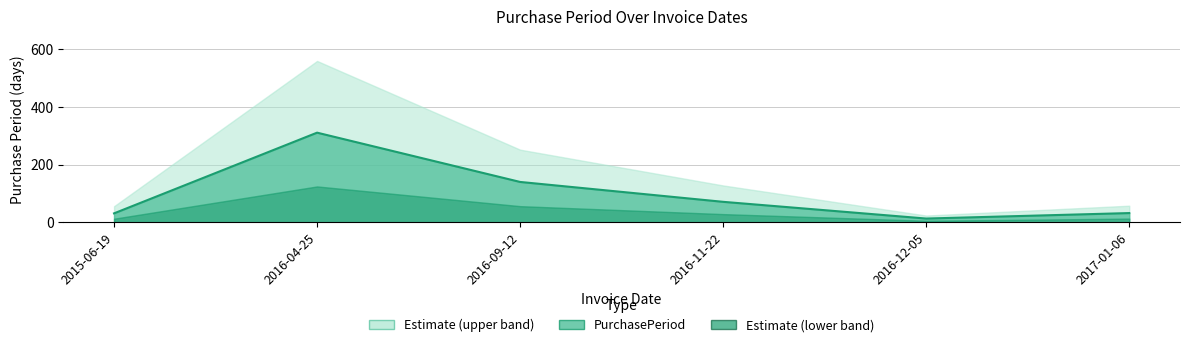

What is the greatest value displayed?

311